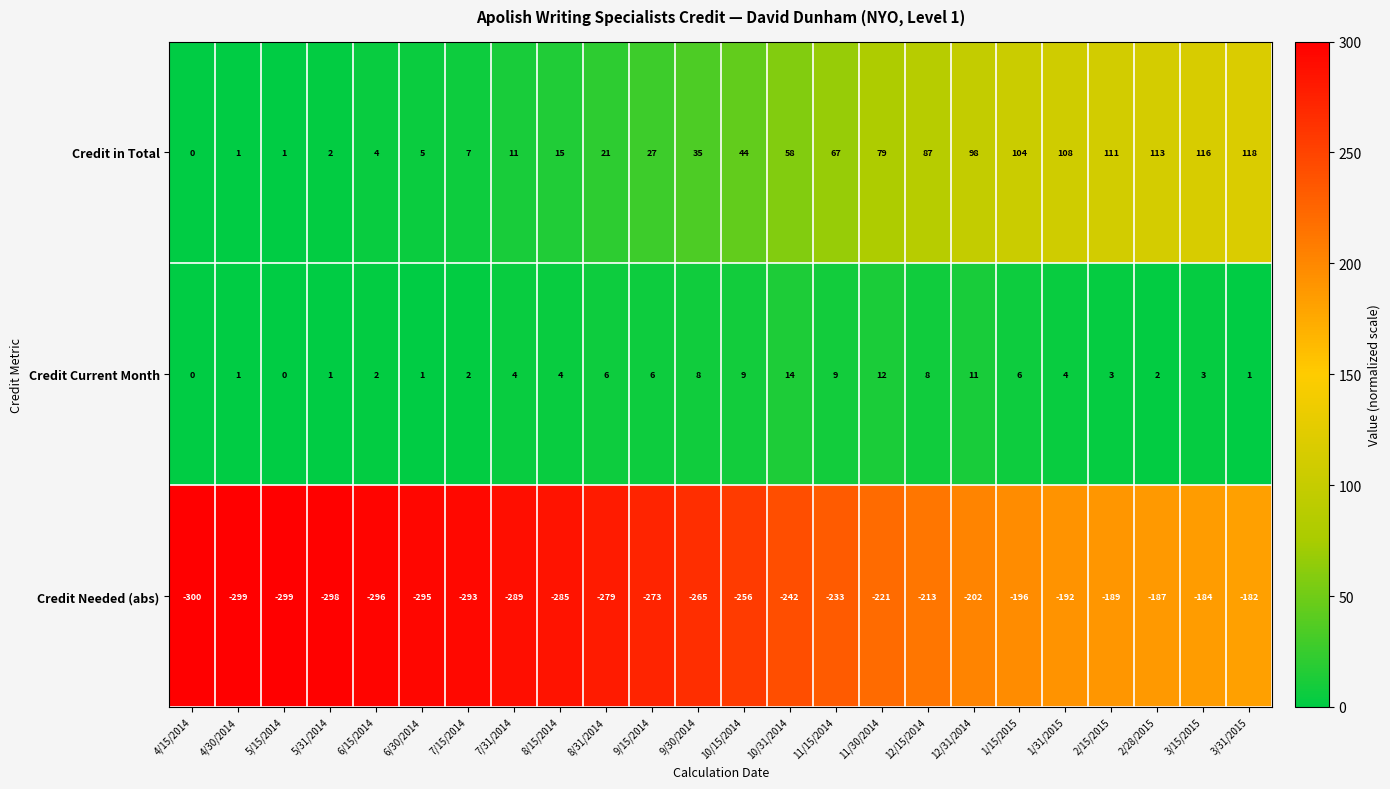

What is the maximum value for Credit Needed (abs)?

-182